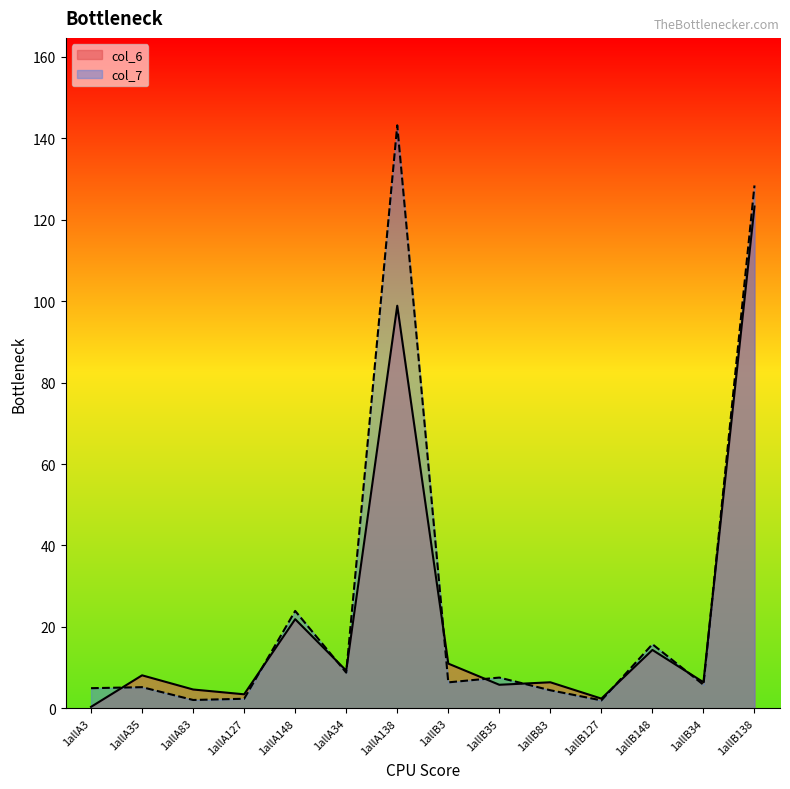

Is it true that col_7 equals 48.5 at 1allB138?

False